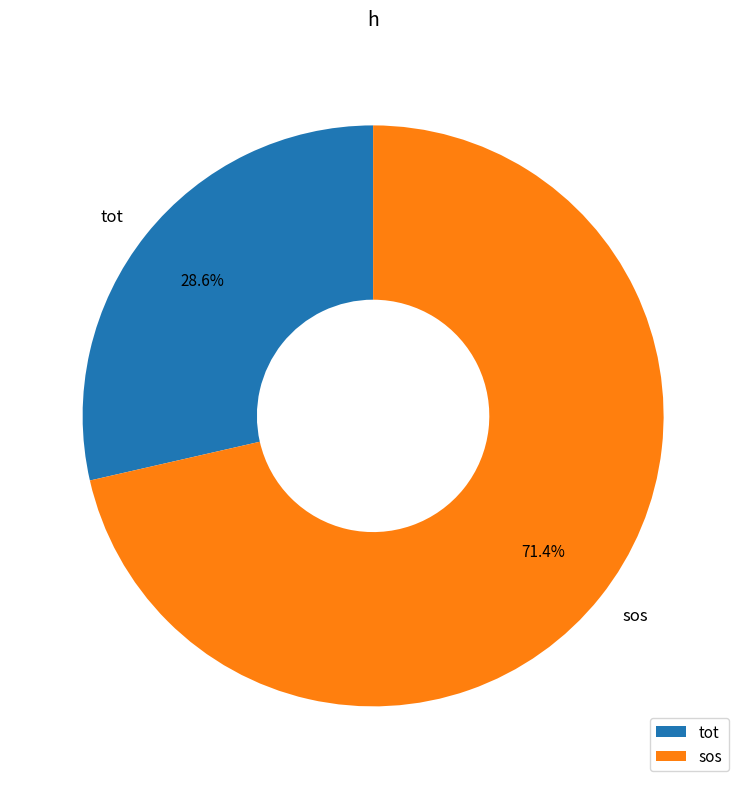

What percentage is NOT represented by tot?

71.4%